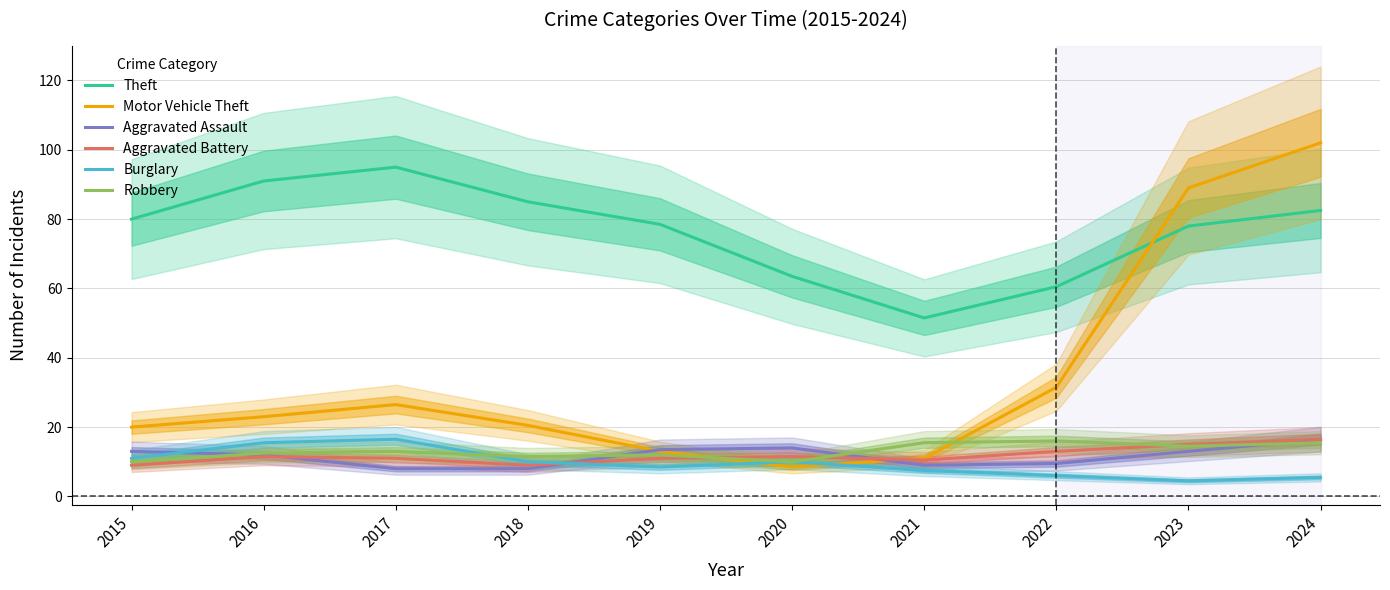

The Burglary series shows 2.5 at 2022. True or false?

False